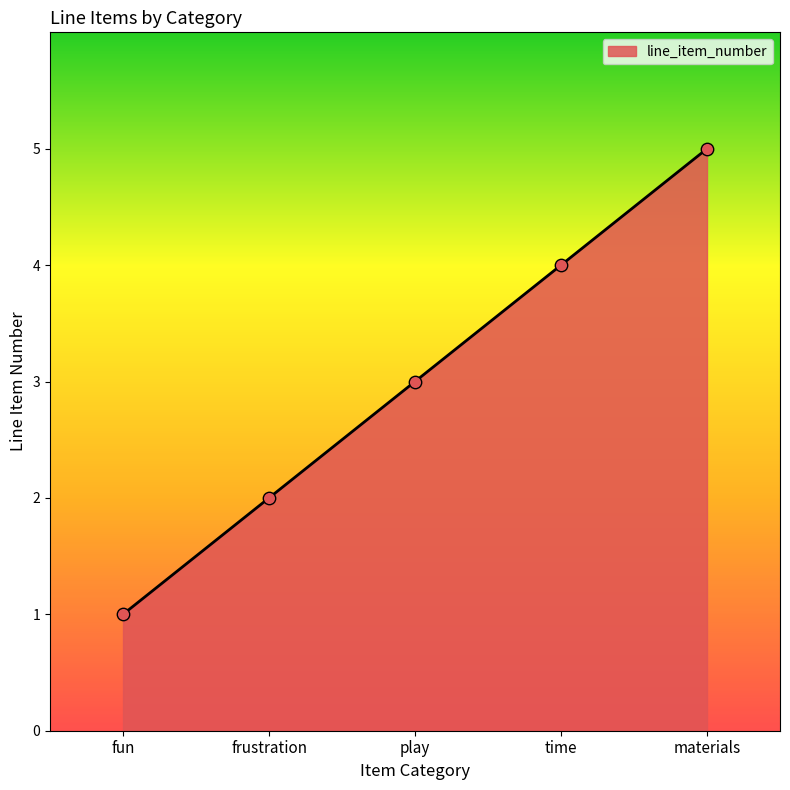

What is the change in value from fun to materials?

+4